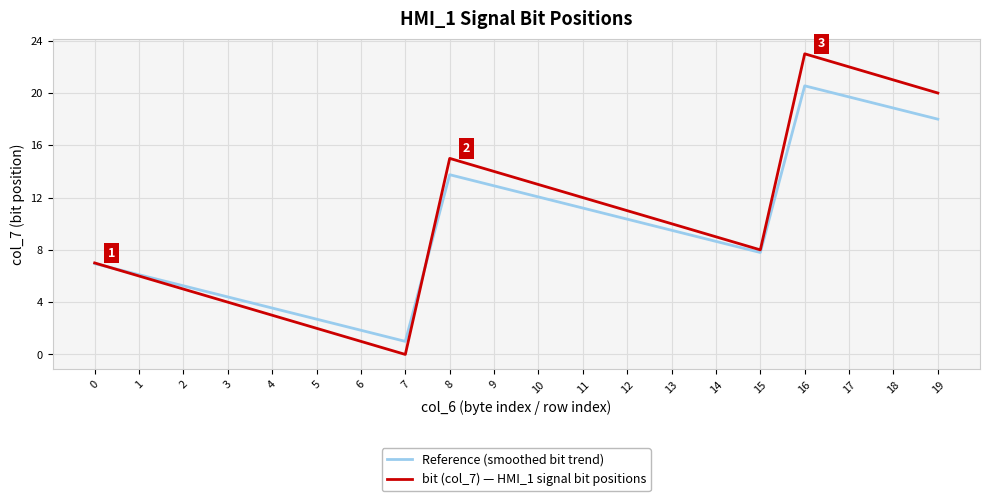

True or false: bit (col_7) — HMI_1 signal bit positions has more than 0 points higher than both neighbors.

True